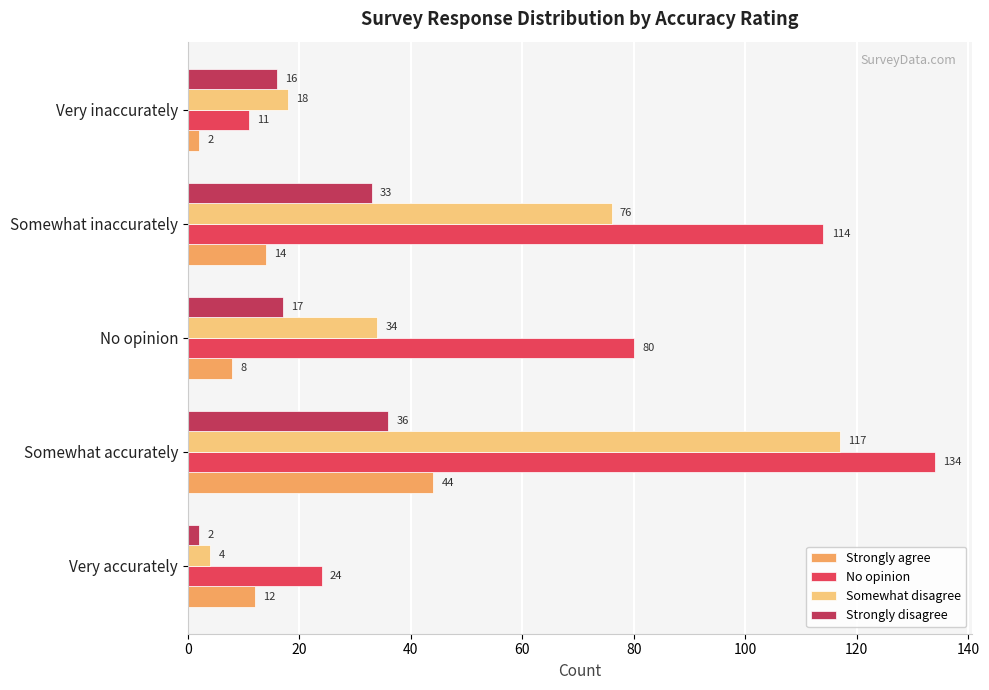

How many categories are shown in the chart?

5